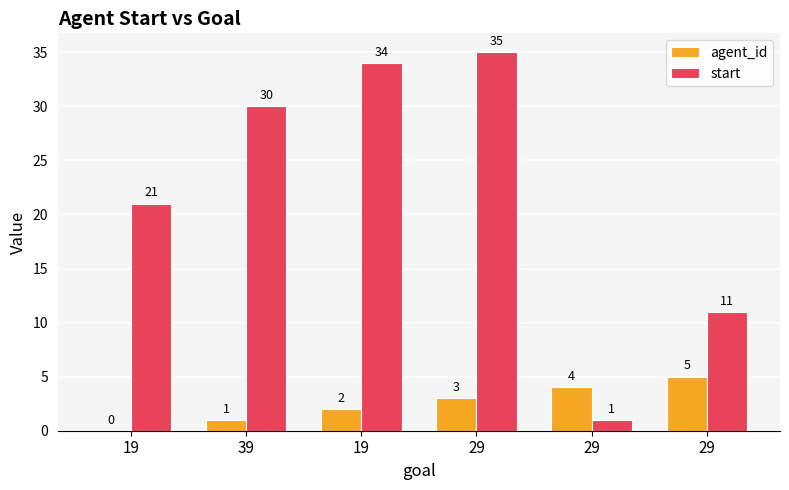

Which series has the largest range (max minus min)?

start